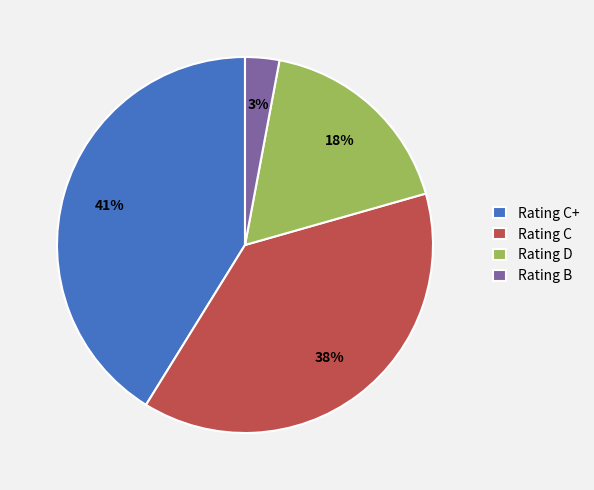

Does any single category account for the majority?

No